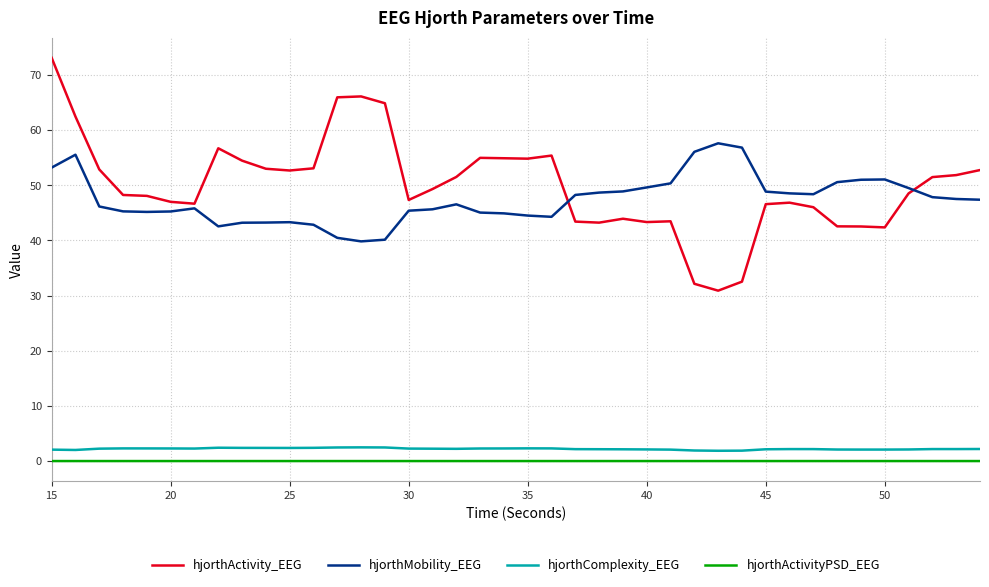

What is the difference between the maximum and minimum values in the hjorthActivity_EEG series?

42.2